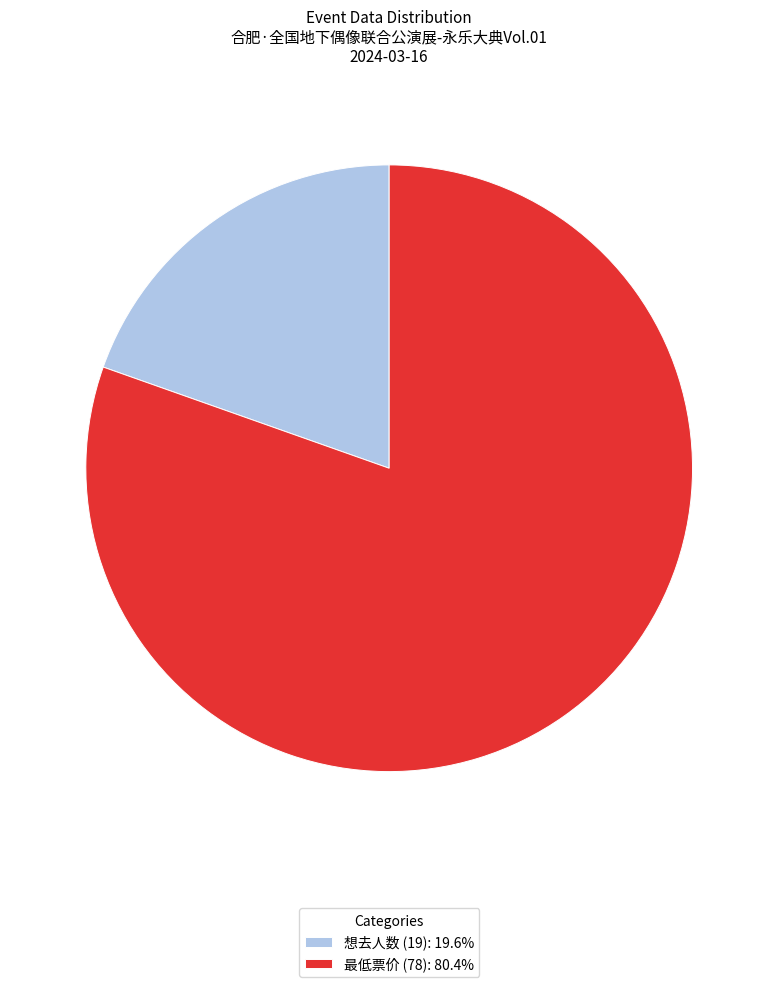

How many slices are in this pie chart?

2